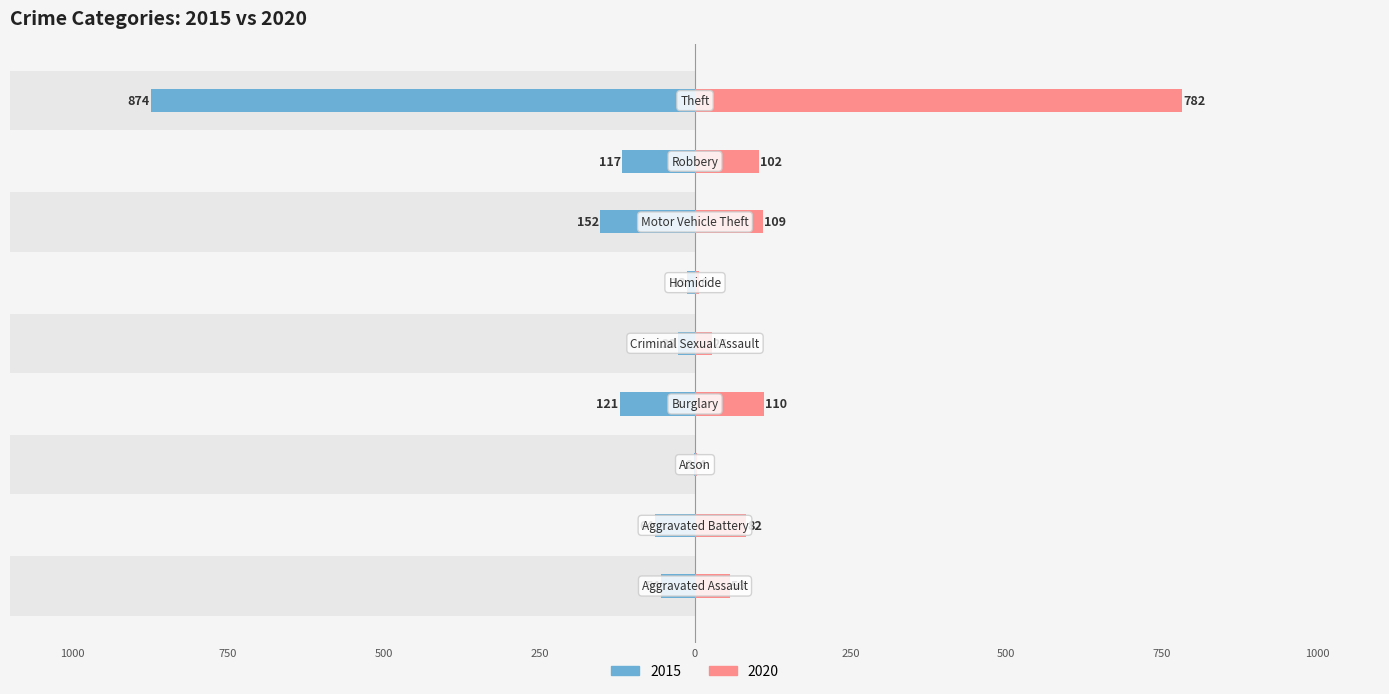

Which has a higher value, Homicide or Arson?

Arson